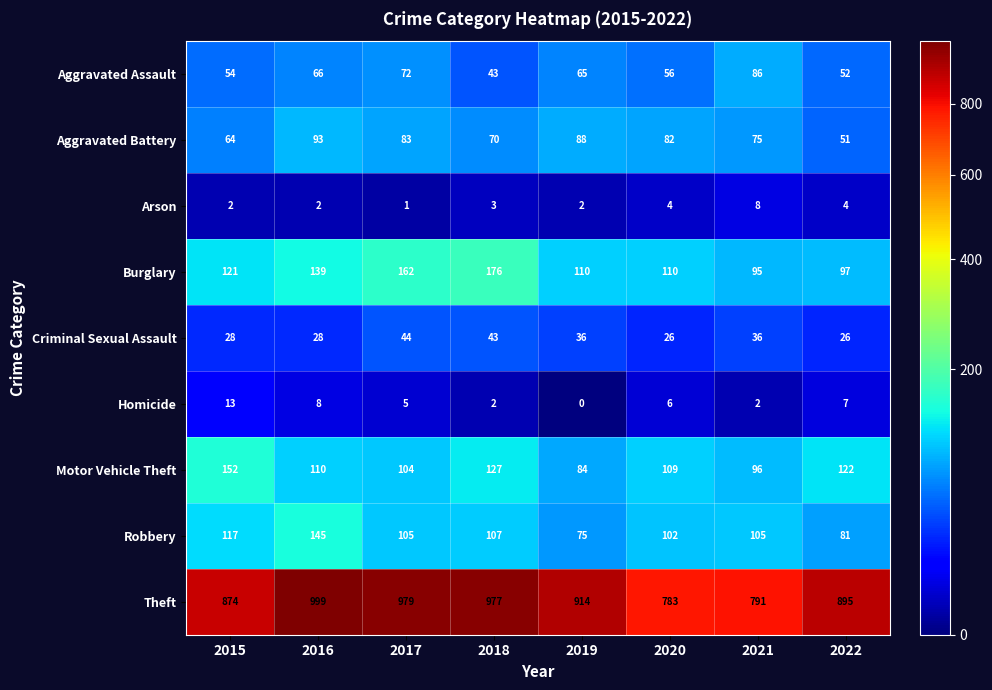

The value of Aggravated Assault at 2021 is 86. True or false?

True